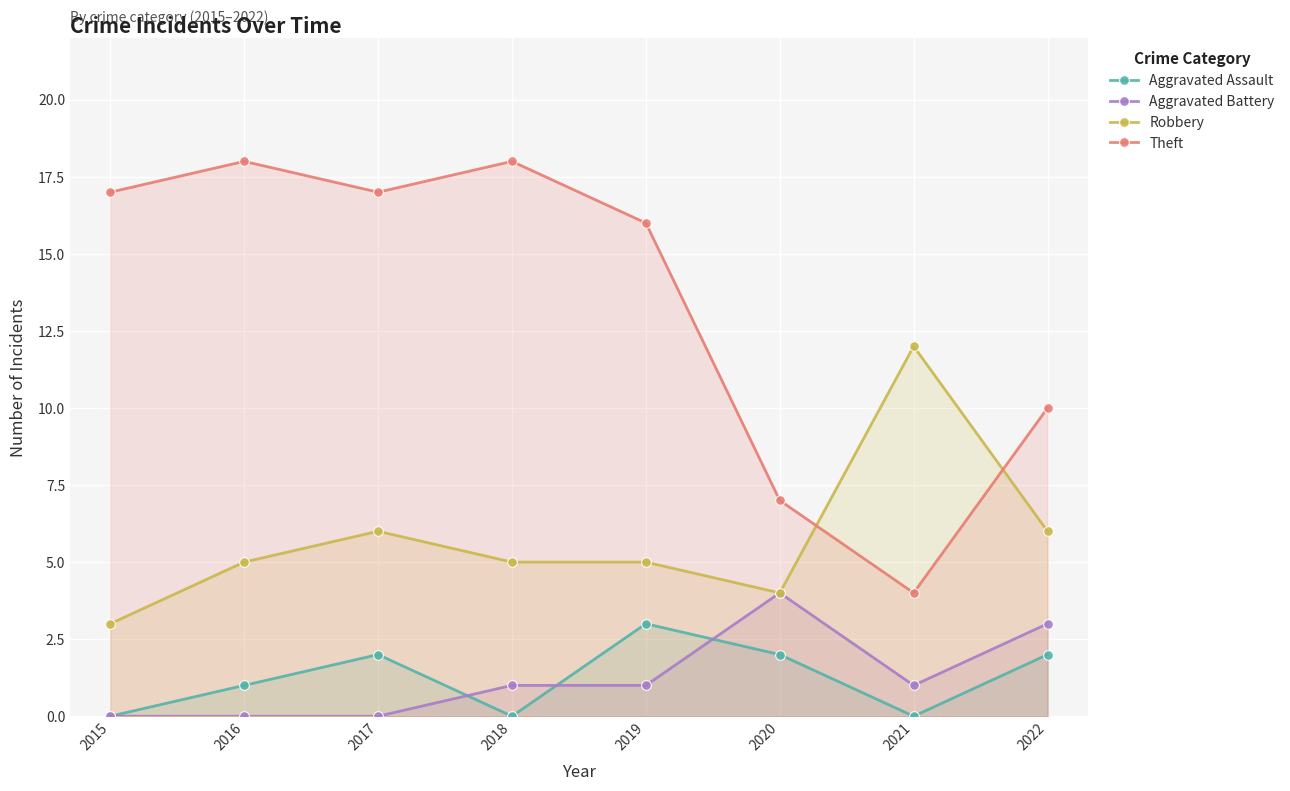

How many lines are shown in the chart?

4